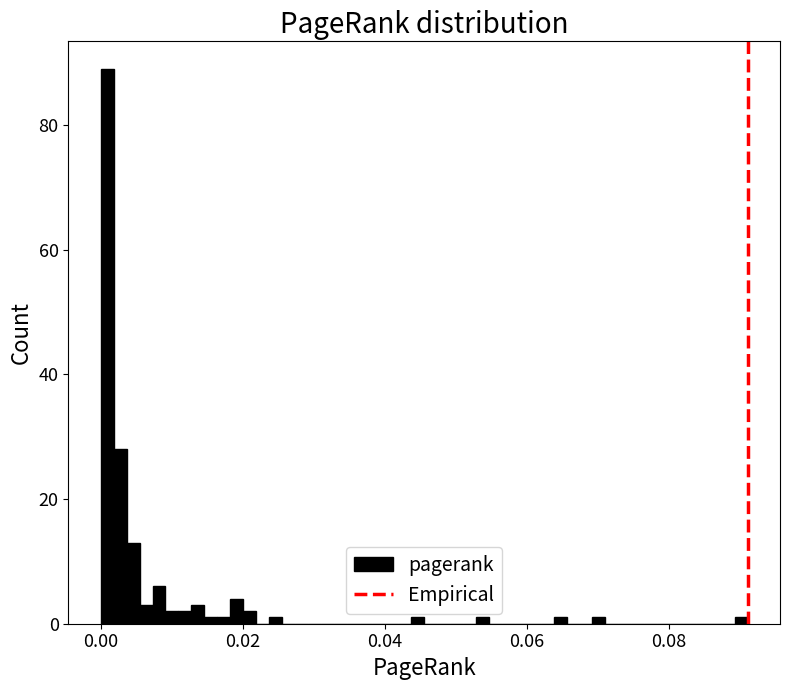

Read against the x-axis, roughly where is the centre of the tallest bar?

0.000